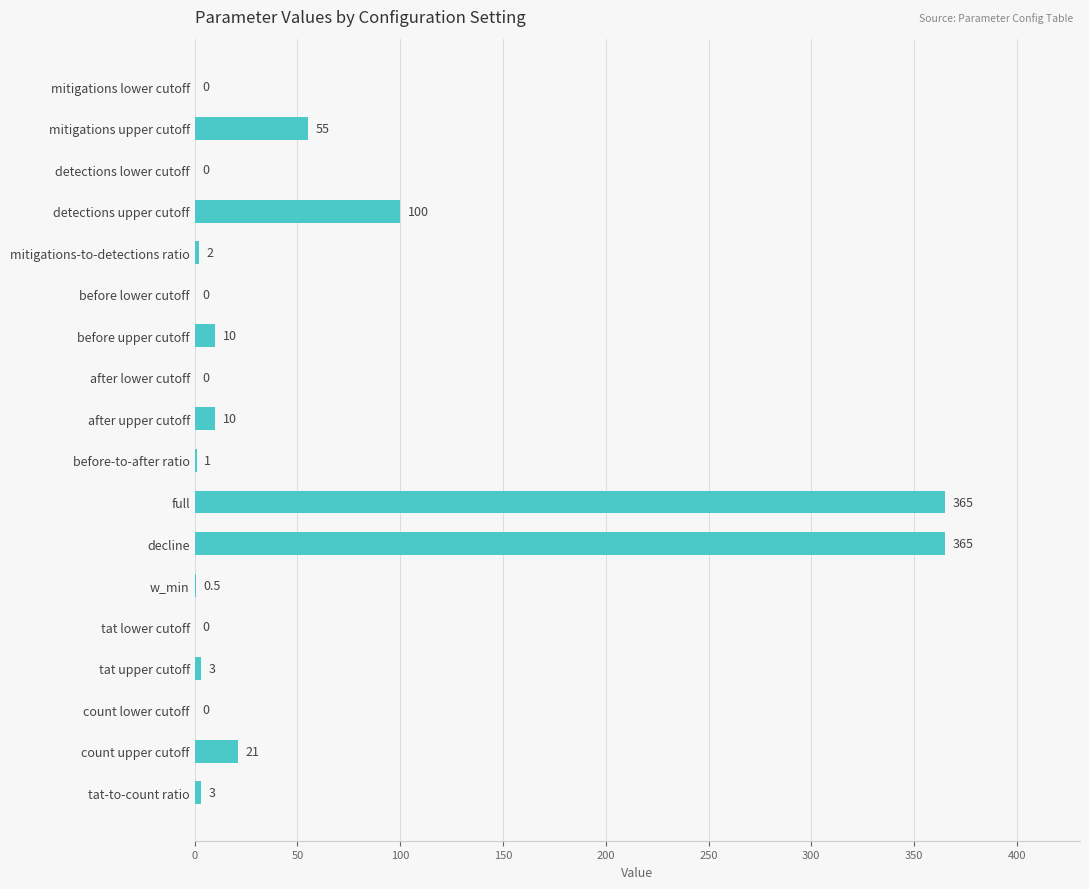

Is it true that the value at full is 193.0?

False